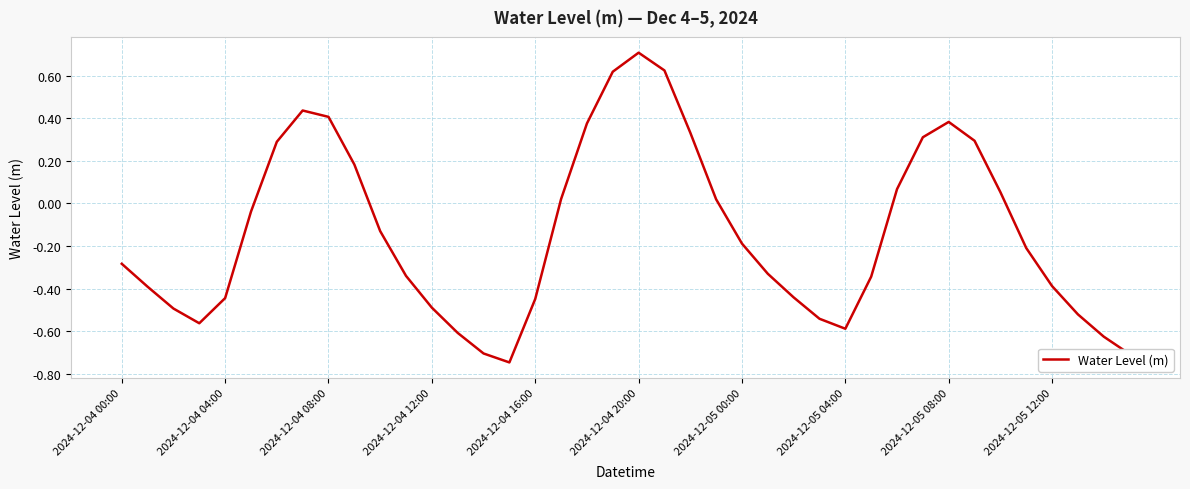

What is the maximum value shown in the chart?

0.7